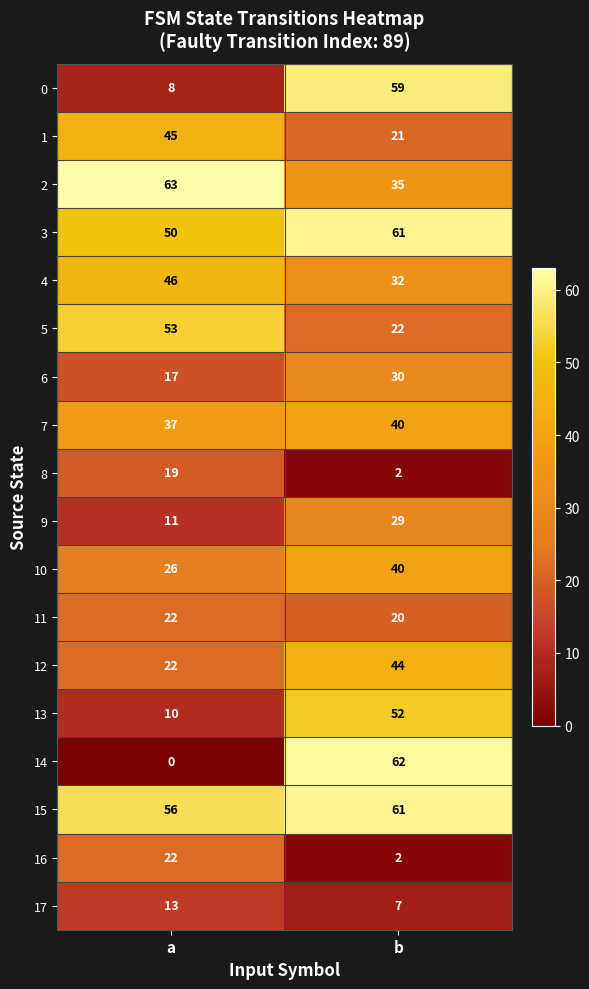

What is the difference between the highest and lowest values at a?

63